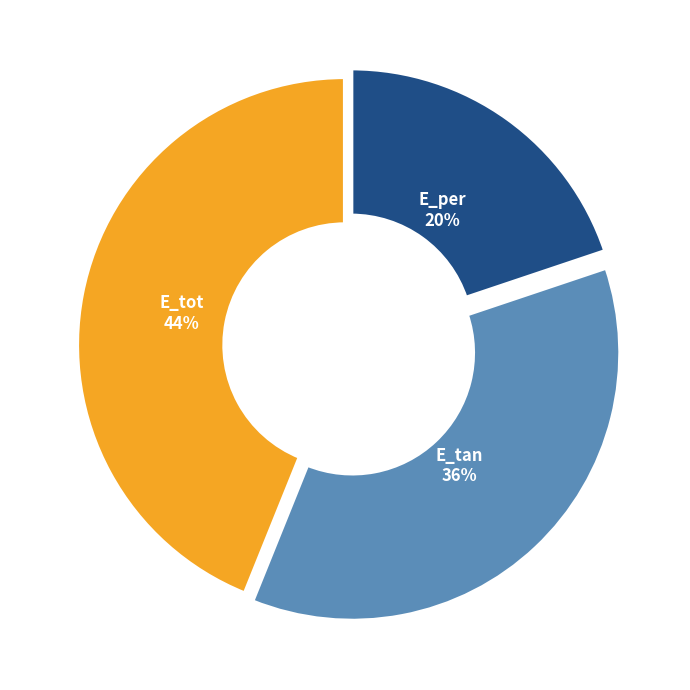

Which slice is the smallest?

E_per